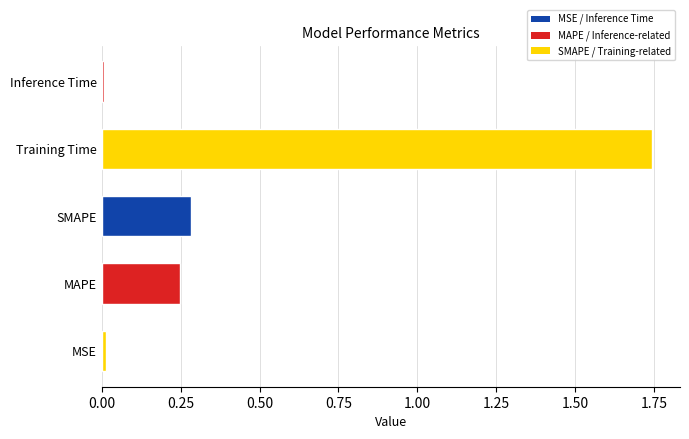

At which category does the chart reach its peak across all series?

Training Time